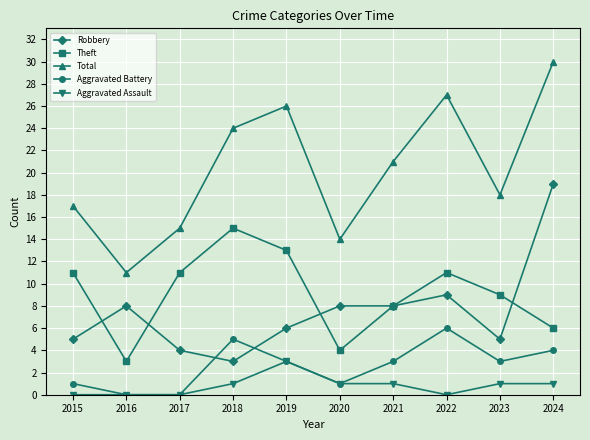

True or false: Robbery and Theft cross at least once.

True